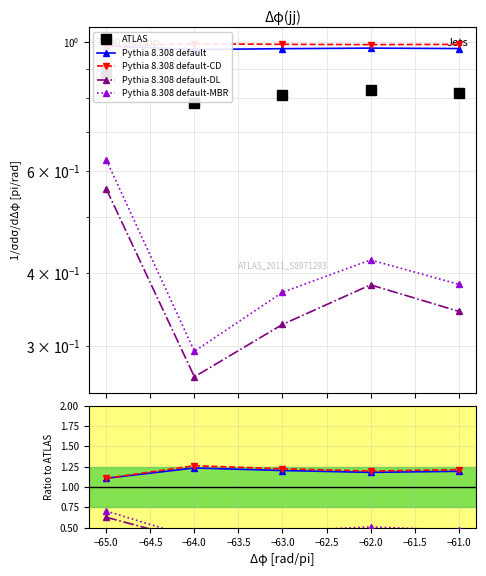

True or false: Pythia 8.308 default-MBR and Pythia 8.308 default-DL intersect in this chart.

False